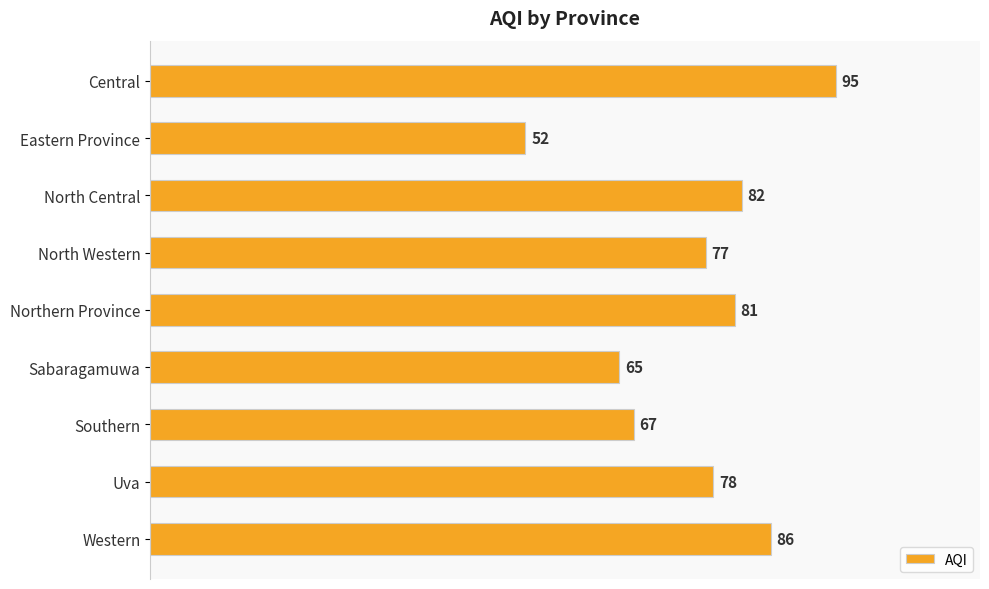

Which label corresponds to the smallest value in the chart?

Eastern Province